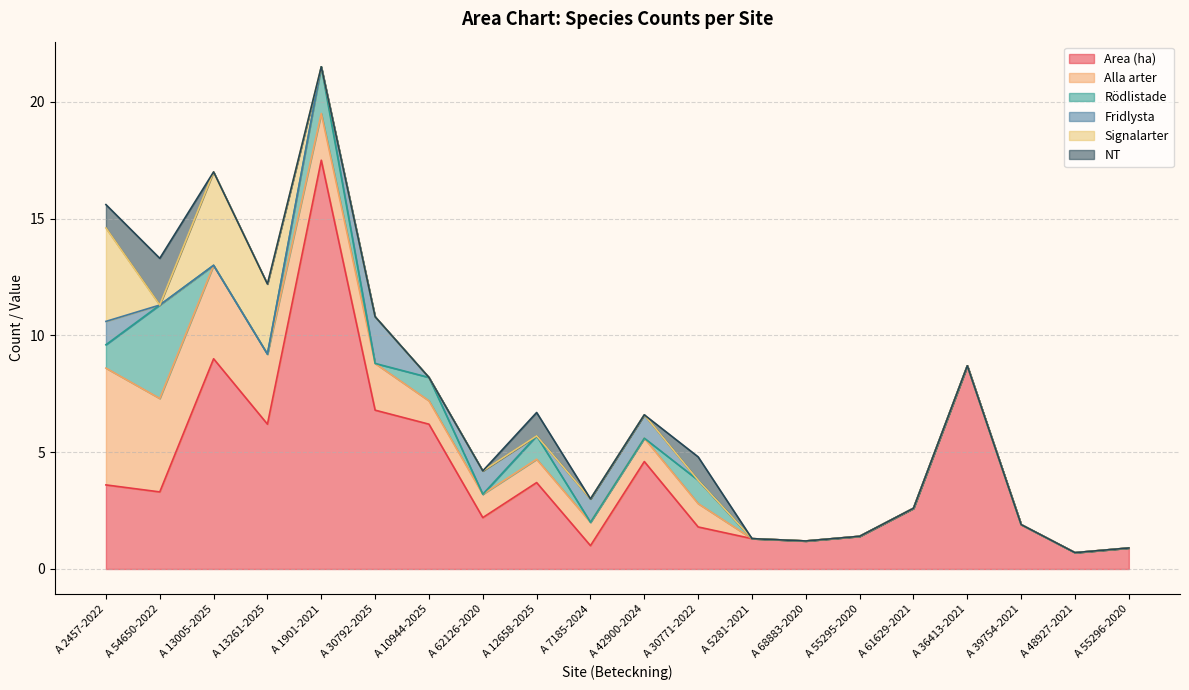

Which series has the largest total across all categories?

Area (ha)